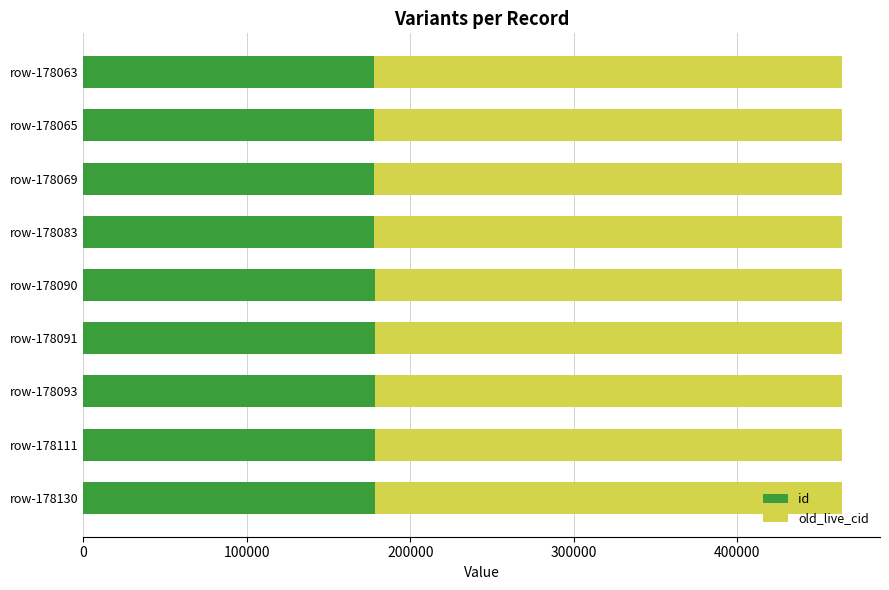

What is the total value across all series at row-178069?

463991